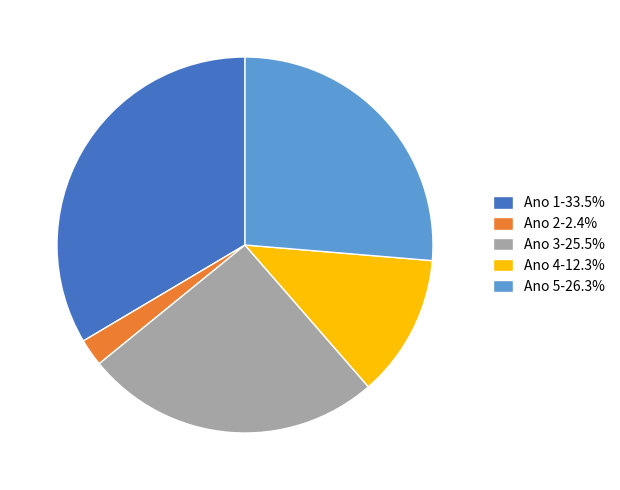

The Ano 4 slice represents 12% of the pie. True or false?

True